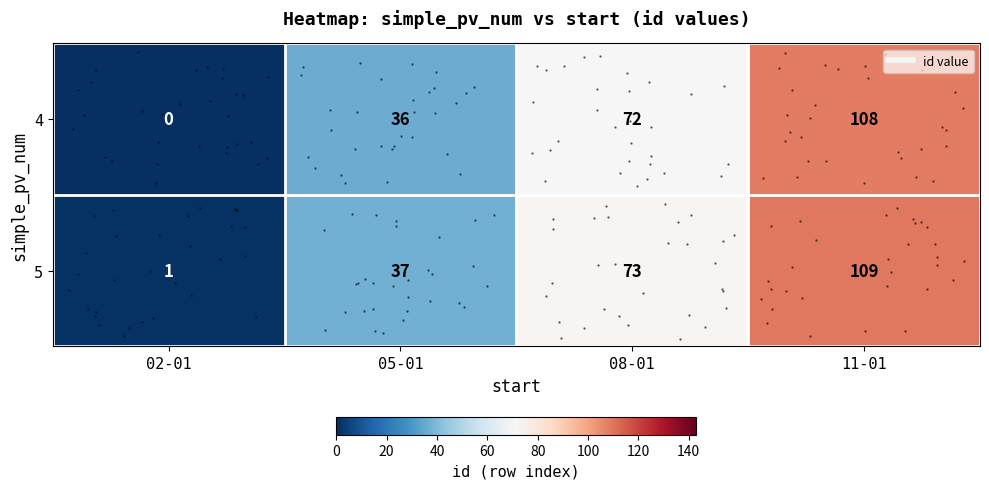

Read the 5 value at 05-01.

37